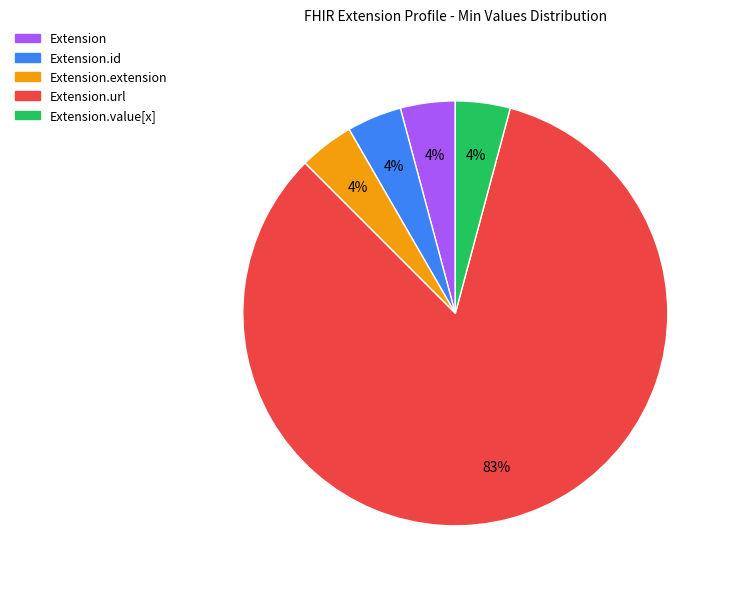

Does any single category account for the majority?

Yes